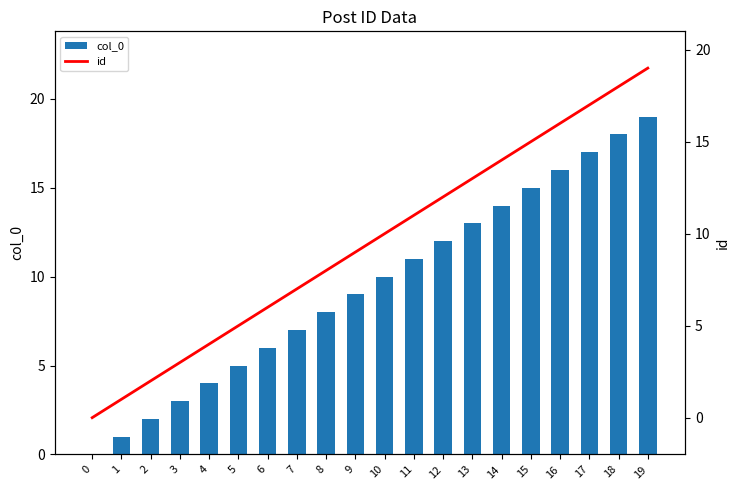

Reading left to right, list all the values displayed in this chart.

col_0: 0	1	2	3	4	5	6	7	8	9	10	11	12	13	14	15	16	17	18	19
id: 0	1	2	3	4	5	6	7	8	9	10	11	12	13	14	15	16	17	18	19